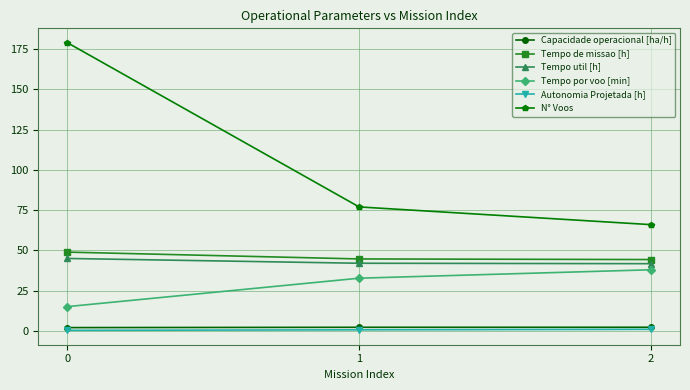

Read the Tempo por voo [min] value at 2.

38.0